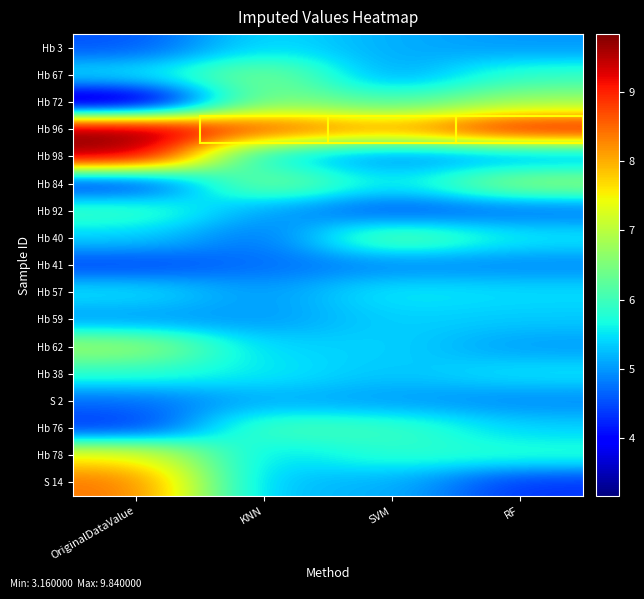

Reading left to right, extract all data points from this chart.

Hb 3: OriginalDataValue=4.5	KNN=5.5	SVM=5.1	RF=5.0
Hb 67: OriginalDataValue=5.5	KNN=6.5	SVM=5.0	RF=5.9
Hb 72: OriginalDataValue=3.2	KNN=6.6	SVM=6.0	RF=6.7
Hb 96: OriginalDataValue=9.8	KNN=8.7	SVM=8.2	RF=9.2
Hb 98: OriginalDataValue=9.7	KNN=5.4	SVM=4.9	RF=5.0
Hb 84: OriginalDataValue=4.2	KNN=6.6	SVM=5.5	RF=6.7
Hb 92: OriginalDataValue=6.0	KNN=5.0	SVM=4.5	RF=4.7
Hb 40: OriginalDataValue=5.4	KNN=4.7	SVM=6.4	RF=5.6
Hb 41: OriginalDataValue=4.4	KNN=4.7	SVM=4.9	RF=4.9
Hb 57: OriginalDataValue=5.5	KNN=5.0	SVM=5.6	RF=5.5
Hb 59: OriginalDataValue=5.0	KNN=5.0	SVM=5.4	RF=5.3
Hb 62: OriginalDataValue=6.8	KNN=5.4	SVM=5.4	RF=5.0
Hb 38: OriginalDataValue=5.8	KNN=5.6	SVM=5.3	RF=5.5
S 2: OriginalDataValue=4.7	KNN=5.1	SVM=5.0	RF=4.9
Hb 76: OriginalDataValue=4.3	KNN=6.1	SVM=6.0	RF=5.4
Hb 78: OriginalDataValue=7.5	KNN=5.4	SVM=5.8	RF=5.8
S 14: OriginalDataValue=8.4	KNN=5.2	SVM=5.2	RF=4.3